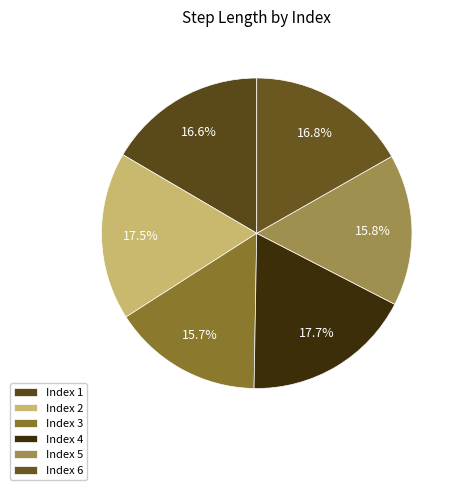

Count the number of slices in the pie.

6